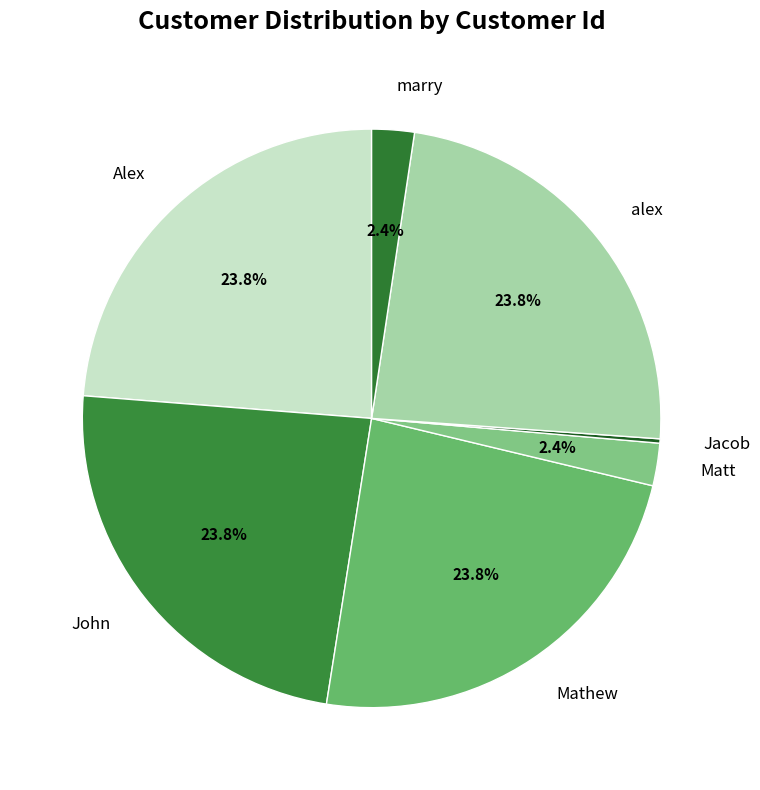

Does any single category account for the majority?

No